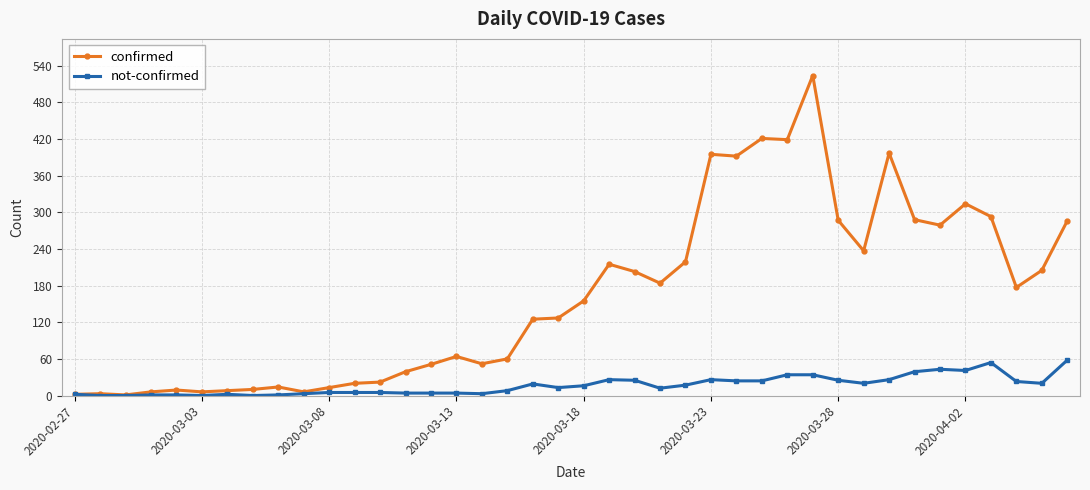

Count the number of data series in this chart.

2